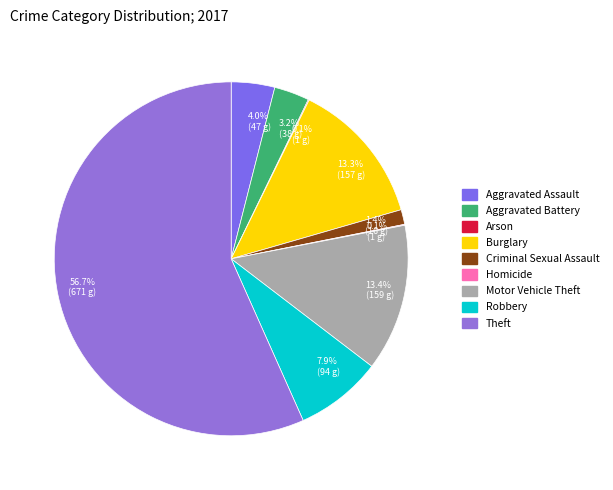

The Aggravated Assault slice represents 4% of the pie. True or false?

True